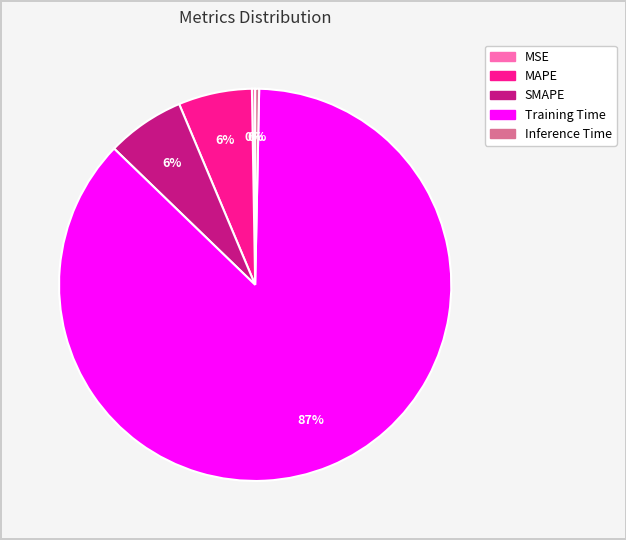

True or false: MAPE accounts for 6% of the total.

True